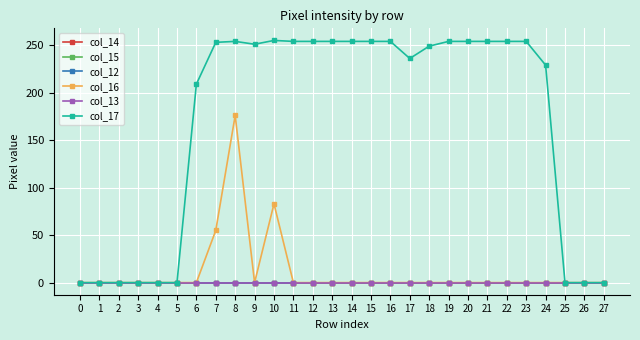

True or false: col_16 and col_14 intersect in this chart.

False